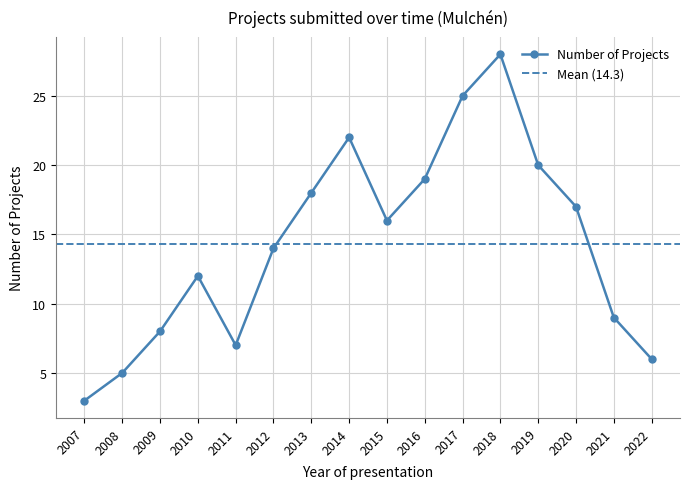

The chart shows a value of 3 at 2022. True or false?

False